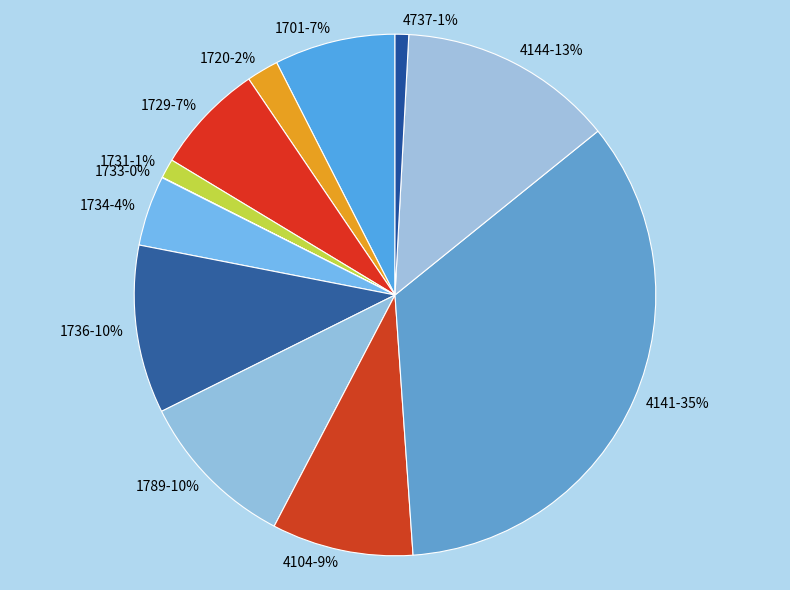

The 4737 slice represents 1% of the pie. True or false?

True